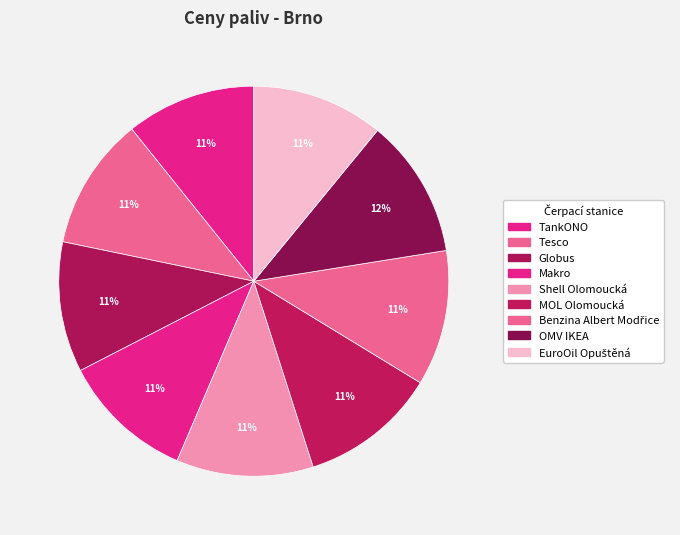

To the nearest percent, what is the difference between the largest and smallest slice percentages?

1%